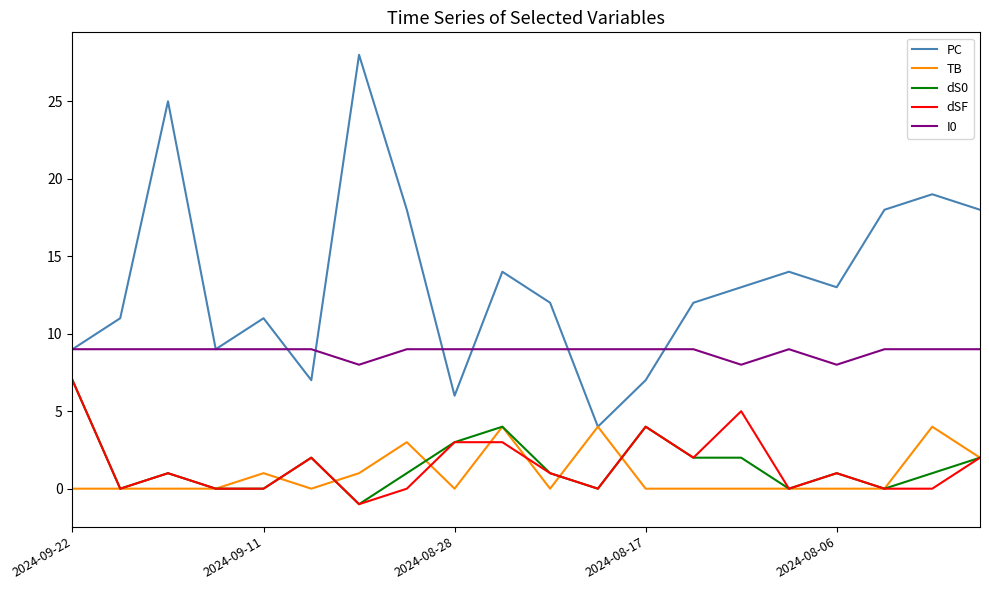

Which series has the largest range (max minus min)?

PC